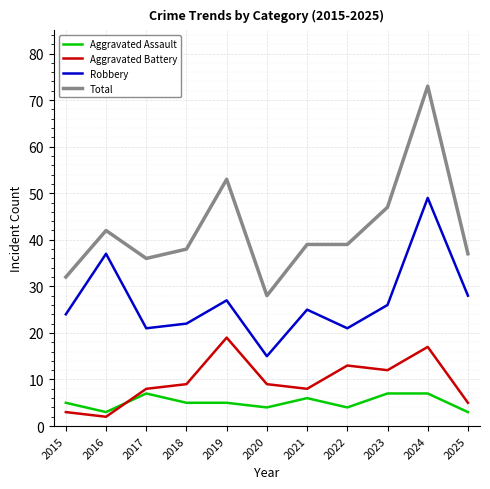

Which category has the highest value in the Robbery series?

2024